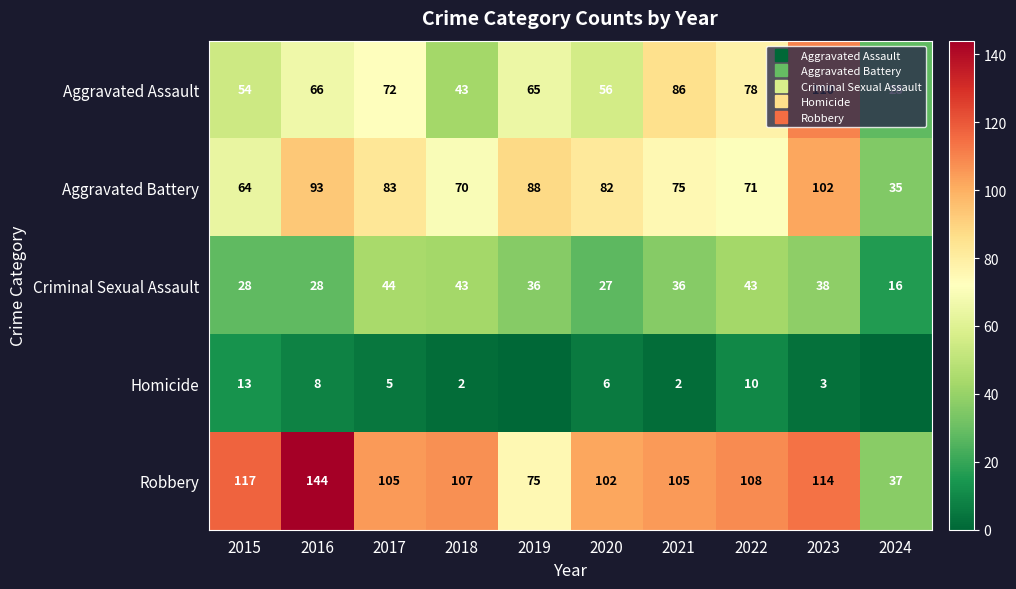

Is it true that Criminal Sexual Assault equals 36 at 2019?

True